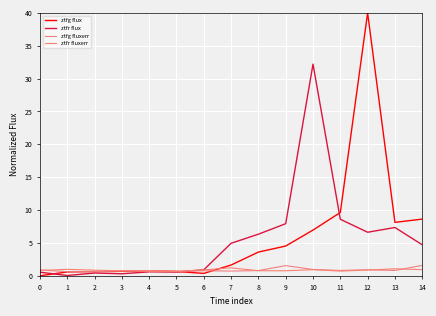

At which category does ztfg flux reach its first local valley?

6